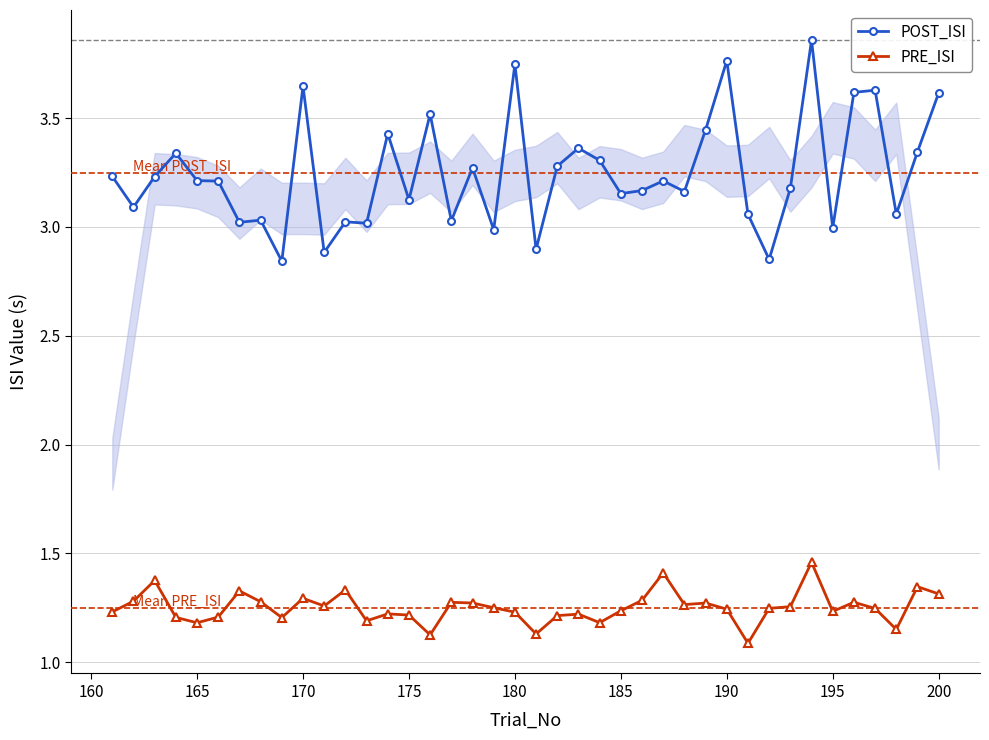

Count the PRE_ISI values in the range 1 to 2.

40